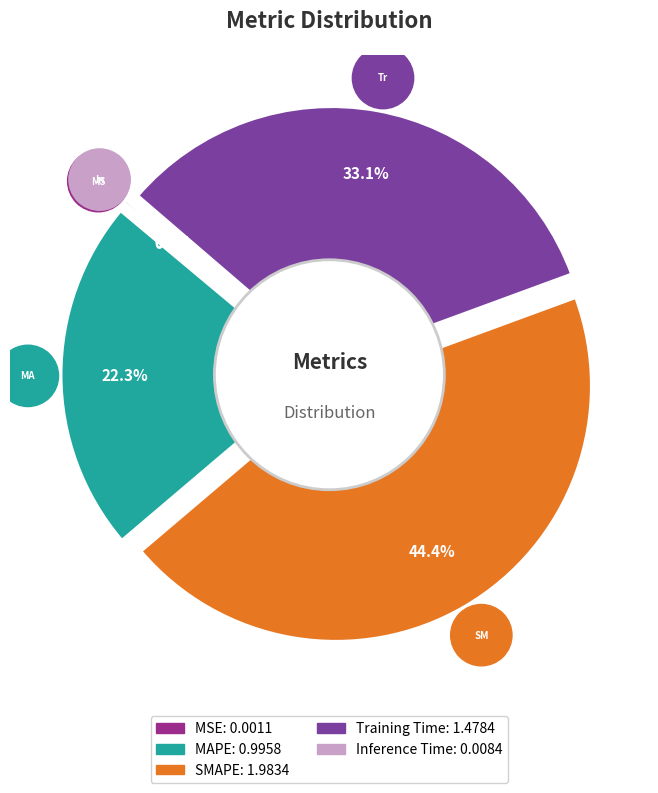

To the nearest percent, what is the difference between the MAPE and SMAPE slice percentages?

22%